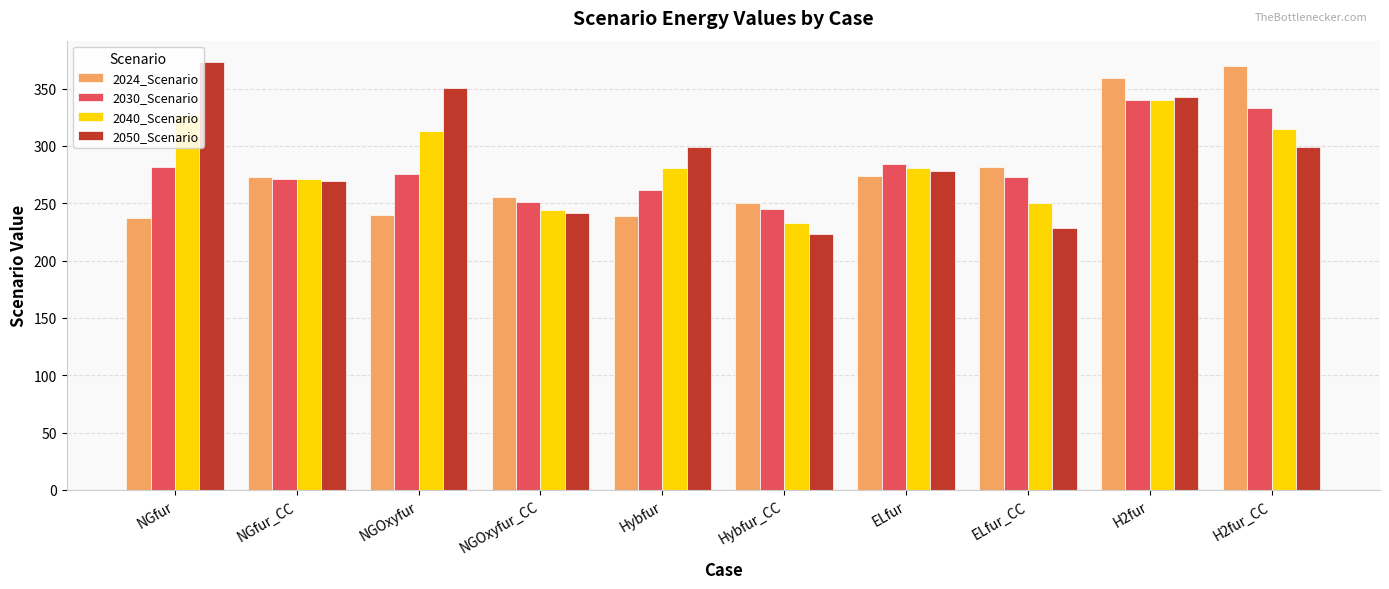

The value of 2024_Scenario at NGfur_CC is 272.5. True or false?

True